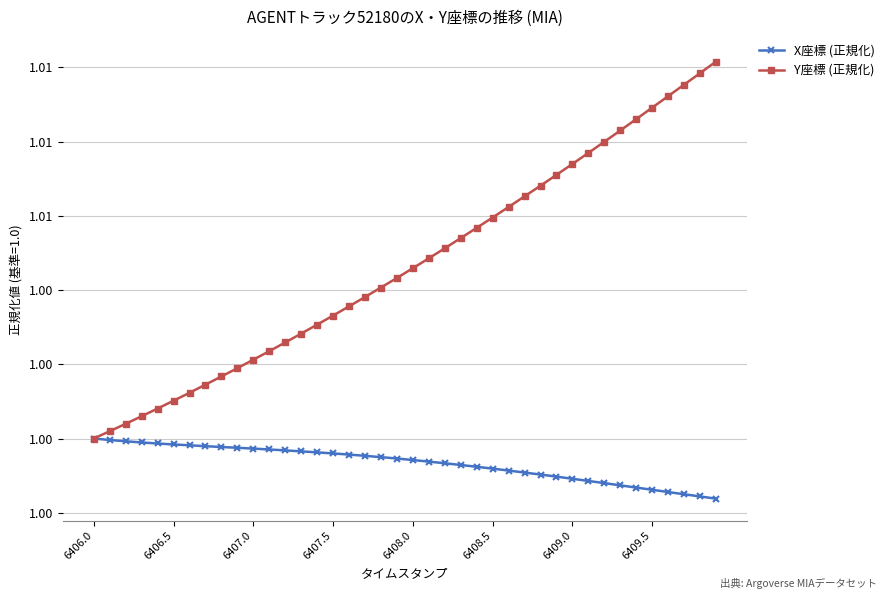

True or false: X座標 (正規化) has more than 0 interior local peaks.

False